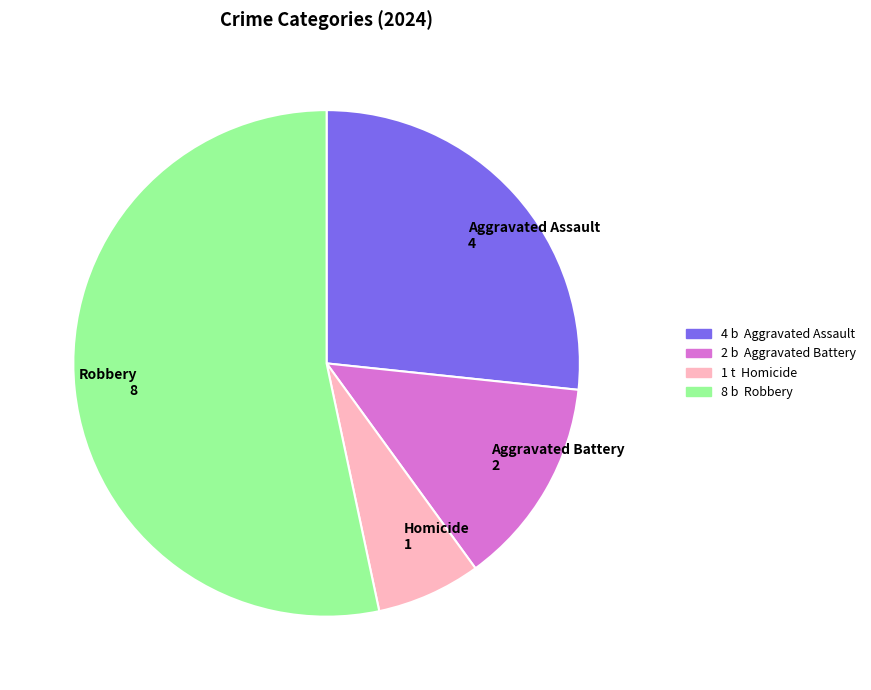

What is the ratio of the value at Robbery to the value at Aggravated Battery?

4.0